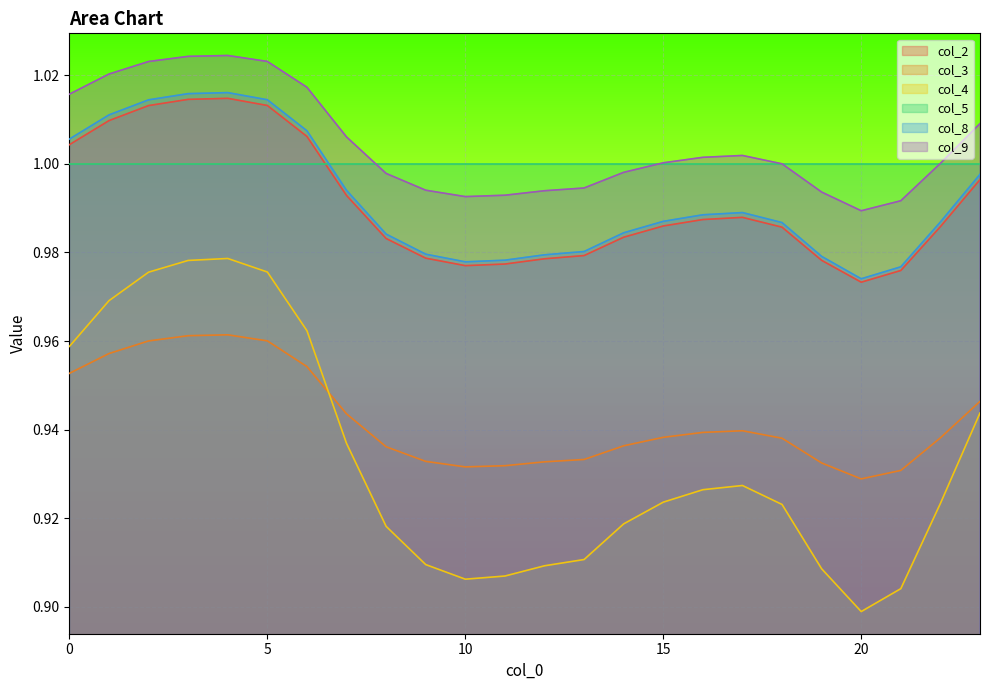

True or false: col_3 has a value of 0.9 at 20.

True